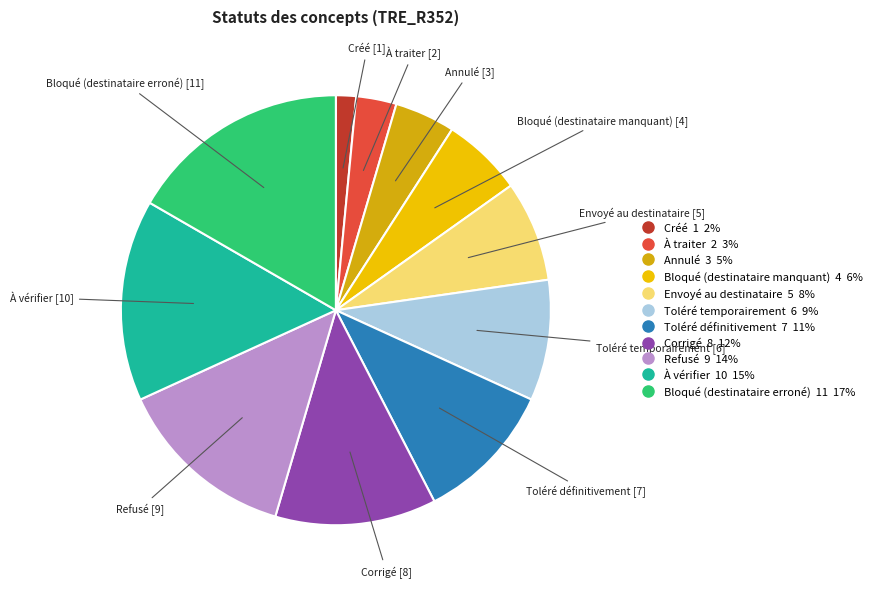

Which category has the biggest portion of the pie?

Bloqué (destinataire erroné)